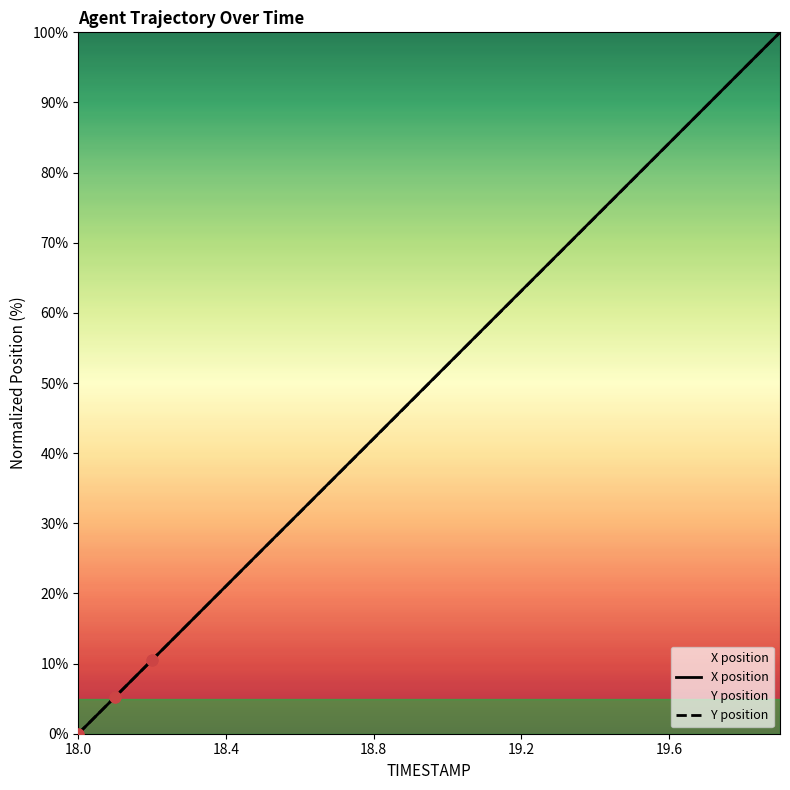

Which series contains the lowest Y value?

X